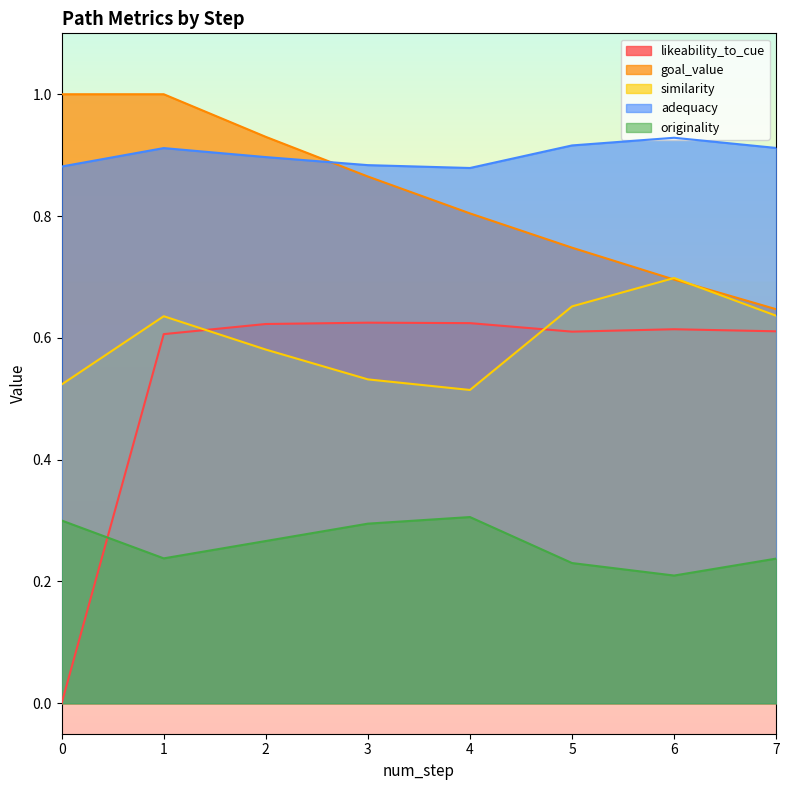

True or false: originality has more than 2 points higher than both neighbors.

False